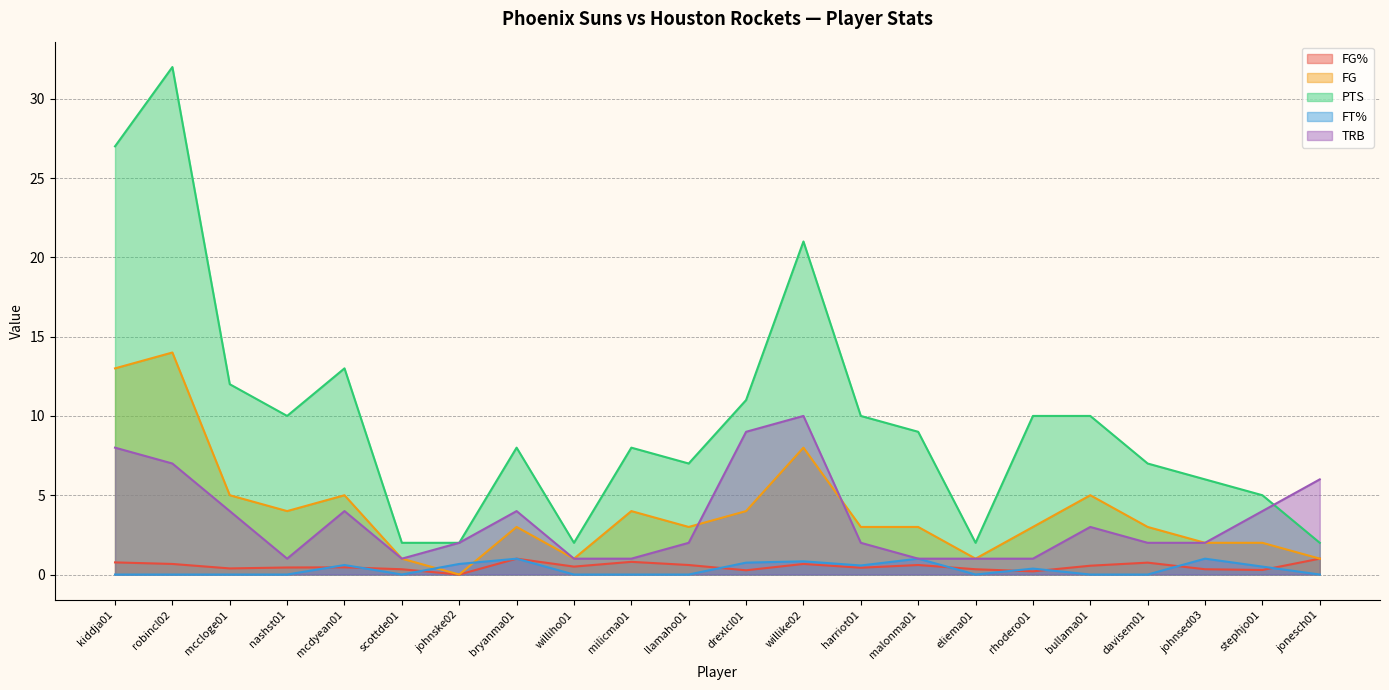

At which label is FT% closest to 0?

kiddja01